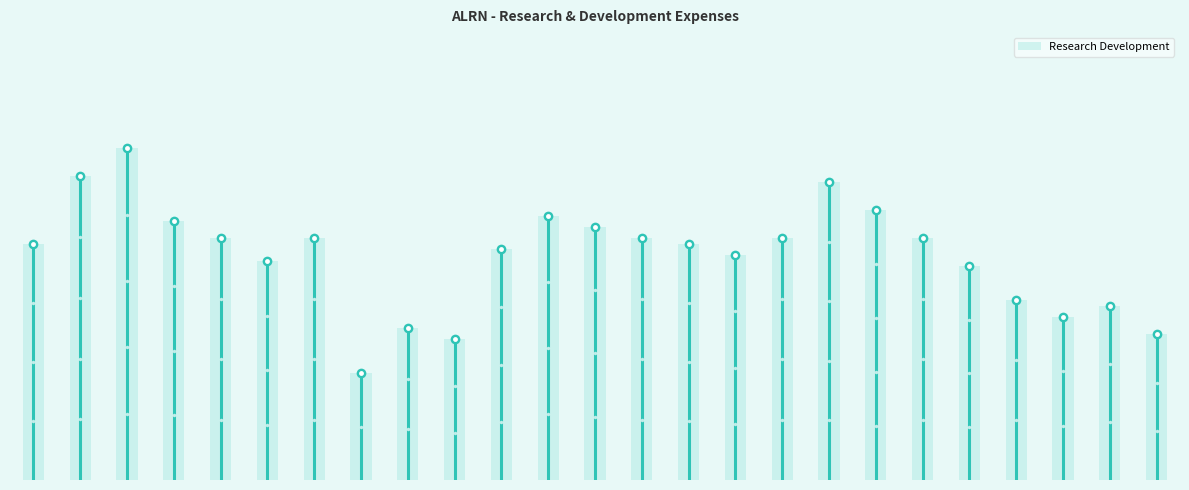

What is the maximum value shown in the chart?

5900